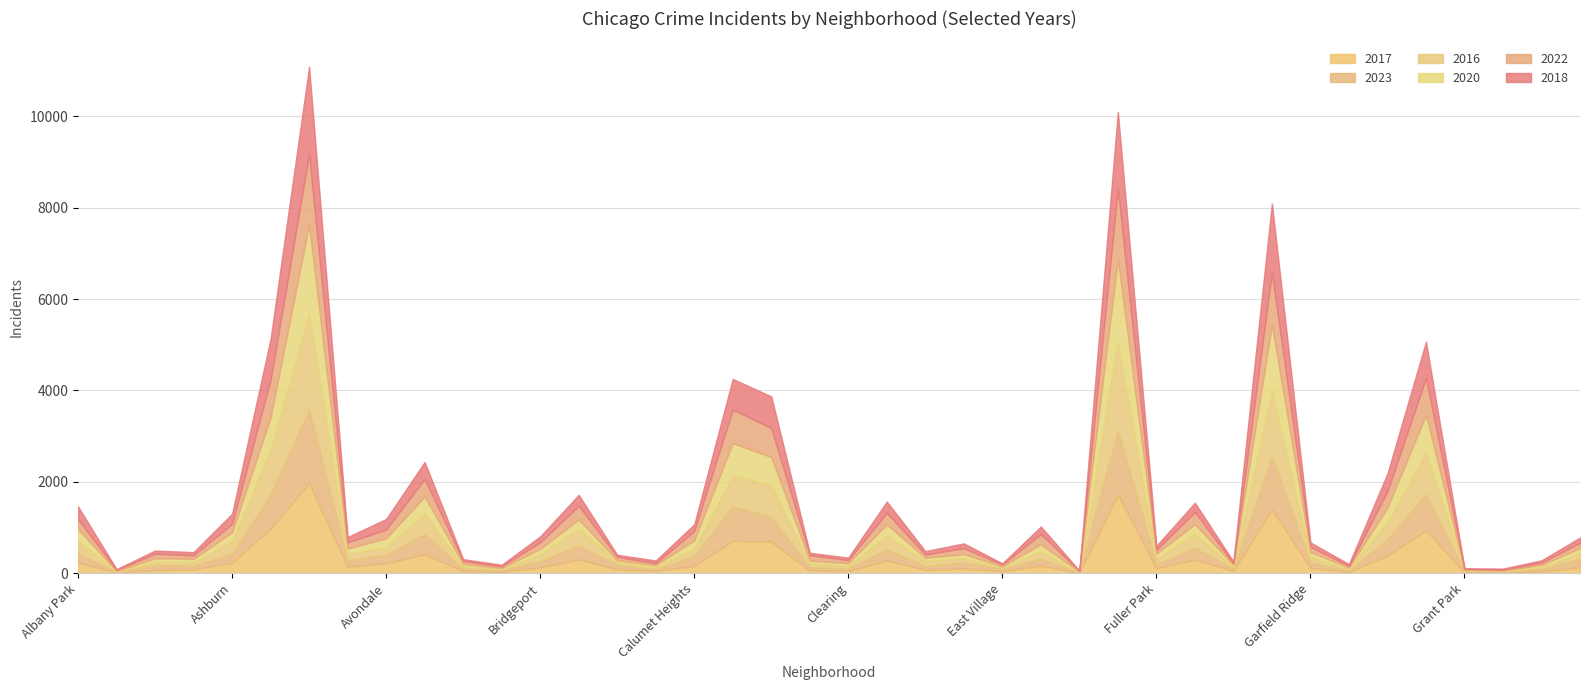

Reading left to right, list all the values displayed in this chart.

2017: Albany Park=235	Andersonville=17	Archer Heights=69	Armour Square=87	Ashburn=233	Auburn Gresham=978	Austin=1972	Avalon Park=142	Avondale=218	Belmont Cragin=420	Beverly=46	Boystown=33	Bridgeport=128	Brighton Park=308	Bucktown=85	Burnside=50	Calumet Heights=162	Chatham=711	Chicago Lawn=695	Chinatown=63	Clearing=49	Douglas=284	Dunning=72	East Side=108	East Village=46	Edgewater=166	Edison Park=12	Englewood=1725	Fuller Park=110	Gage Park=301	Galewood=58	Garfield Park=1401	Garfield Ridge=119	Gold Coast=31	Grand Boulevard=392	Grand Crossing=936	Grant Park=30	Greektown=20	Hegewisch=43	Hermosa=134
2023: Albany Park=202	Andersonville=9	Archer Heights=115	Armour Square=77	Ashburn=195	Auburn Gresham=743	Austin=1611	Avalon Park=137	Avondale=187	Belmont Cragin=440	Beverly=54	Boystown=30	Bridgeport=136	Brighton Park=304	Bucktown=102	Burnside=34	Calumet Heights=216	Chatham=750	Chicago Lawn=538	Chinatown=70	Clearing=60	Douglas=236	Dunning=81	East Side=128	East Village=52	Edgewater=151	Edison Park=7	Englewood=1390	Fuller Park=91	Gage Park=255	Galewood=41	Garfield Park=1159	Garfield Ridge=113	Gold Coast=32	Grand Boulevard=350	Grand Crossing=791	Grant Park=13	Greektown=18	Hegewisch=54	Hermosa=178
2016: Albany Park=282	Andersonville=20	Archer Heights=65	Armour Square=83	Ashburn=276	Auburn Gresham=983	Austin=2086	Avalon Park=151	Avondale=172	Belmont Cragin=451	Beverly=40	Boystown=39	Bridgeport=147	Brighton Park=363	Bucktown=55	Burnside=49	Calumet Heights=157	Chatham=686	Chicago Lawn=690	Chinatown=84	Clearing=54	Douglas=308	Dunning=119	East Side=97	East Village=32	Edgewater=162	Edison Park=12	Englewood=1948	Fuller Park=118	Gage Park=305	Galewood=42	Garfield Park=1448	Garfield Ridge=126	Gold Coast=33	Grand Boulevard=384	Grand Crossing=908	Grant Park=26	Greektown=11	Hegewisch=42	Hermosa=124
2020: Albany Park=246	Andersonville=8	Archer Heights=78	Armour Square=70	Ashburn=193	Auburn Gresham=708	Austin=1959	Avalon Park=113	Avondale=188	Belmont Cragin=365	Beverly=62	Boystown=14	Bridgeport=124	Brighton Park=203	Bucktown=41	Burnside=47	Calumet Heights=185	Chatham=702	Chicago Lawn=618	Chinatown=63	Clearing=56	Douglas=242	Dunning=69	East Side=85	East Village=24	Edgewater=157	Edison Park=5	Englewood=1801	Fuller Park=112	Gage Park=213	Galewood=43	Garfield Park=1426	Garfield Ridge=109	Gold Coast=28	Grand Boulevard=313	Grand Crossing=828	Grant Park=7	Greektown=11	Hegewisch=46	Hermosa=114
2022: Albany Park=216	Andersonville=18	Archer Heights=101	Armour Square=77	Ashburn=188	Auburn Gresham=823	Austin=1542	Avalon Park=136	Avondale=190	Belmont Cragin=391	Beverly=66	Boystown=37	Bridgeport=143	Brighton Park=299	Bucktown=75	Burnside=40	Calumet Heights=206	Chatham=733	Chicago Lawn=638	Chinatown=116	Clearing=69	Douglas=253	Dunning=70	East Side=131	East Village=37	Edgewater=223	Edison Park=15	Englewood=1557	Fuller Park=84	Gage Park=265	Galewood=30	Garfield Park=1146	Garfield Ridge=114	Gold Coast=34	Grand Boulevard=358	Grand Crossing=810	Grant Park=20	Greektown=19	Hegewisch=49	Hermosa=116
2018: Albany Park=281	Andersonville=19	Archer Heights=69	Armour Square=69	Ashburn=218	Auburn Gresham=898	Austin=1912	Avalon Park=115	Avondale=233	Belmont Cragin=368	Beverly=41	Boystown=34	Bridgeport=129	Brighton Park=240	Bucktown=47	Burnside=60	Calumet Heights=145	Chatham=670	Chicago Lawn=691	Chinatown=52	Clearing=55	Douglas=246	Dunning=74	East Side=105	East Village=26	Edgewater=164	Edison Park=9	Englewood=1672	Fuller Park=87	Gage Park=205	Galewood=42	Garfield Park=1509	Garfield Ridge=94	Gold Coast=43	Grand Boulevard=388	Grand Crossing=794	Grant Park=15	Greektown=24	Hegewisch=49	Hermosa=117